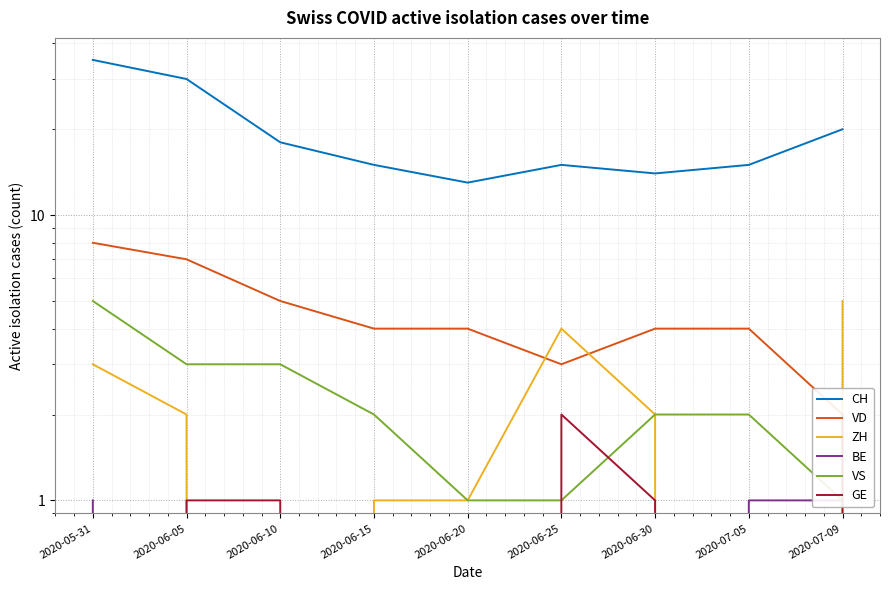

What is the sum of the CH values at 2020-06-30 and 2020-07-09?

34